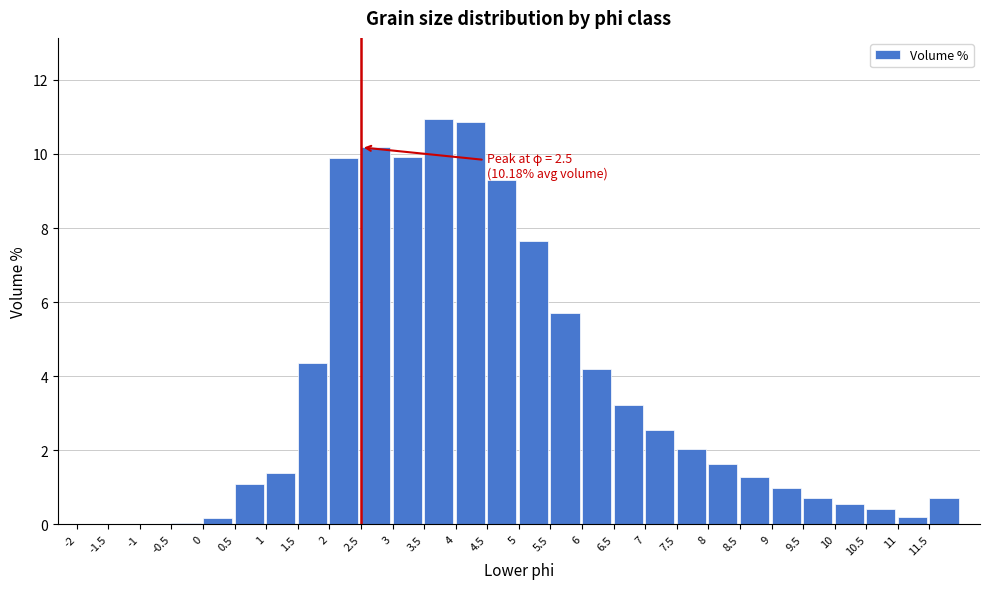

Approximately how many times larger is the value at 8 compared to 8.5?

1.3